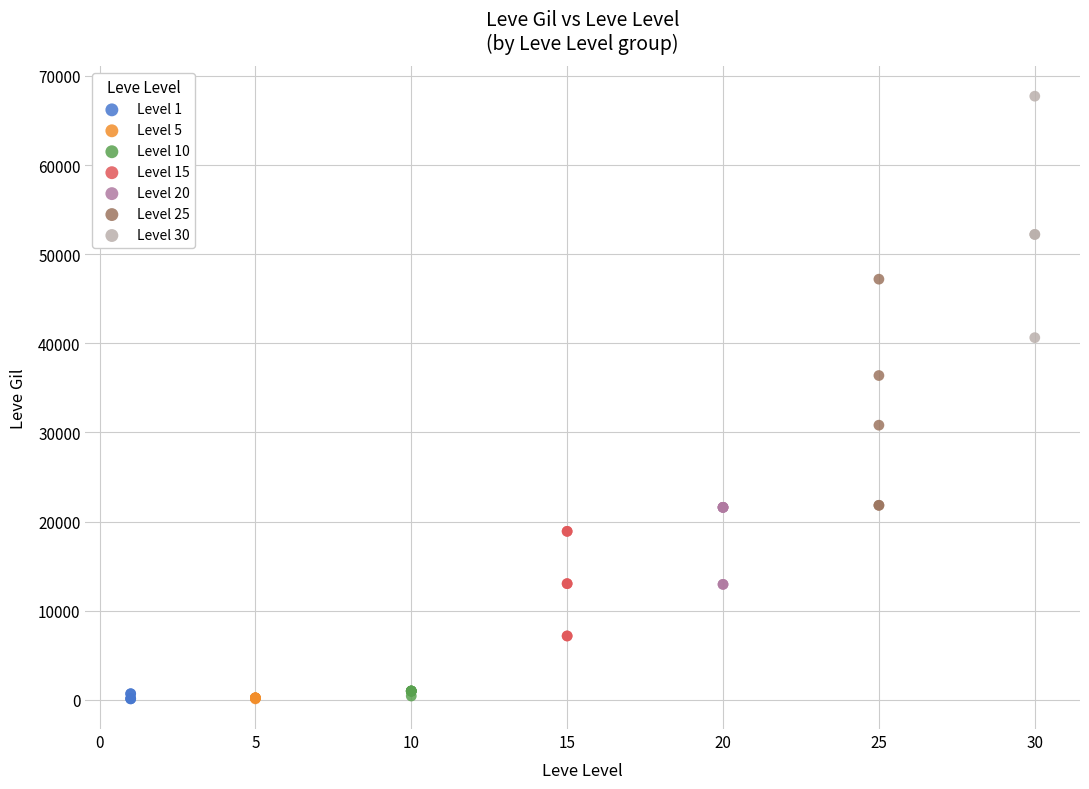

Which series reaches the maximum Y coordinate?

Level 30